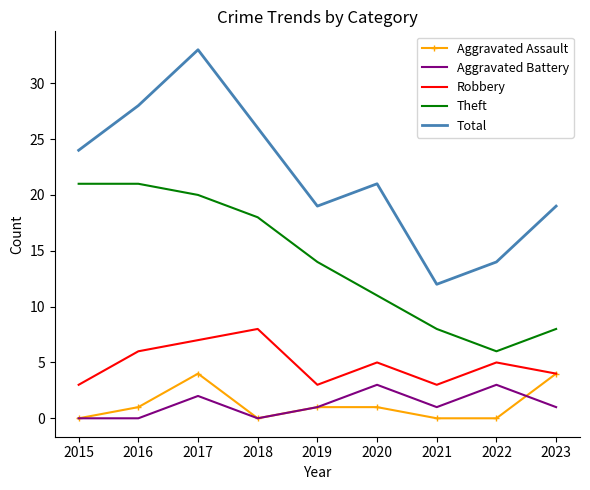

How many series are shown in this chart?

5